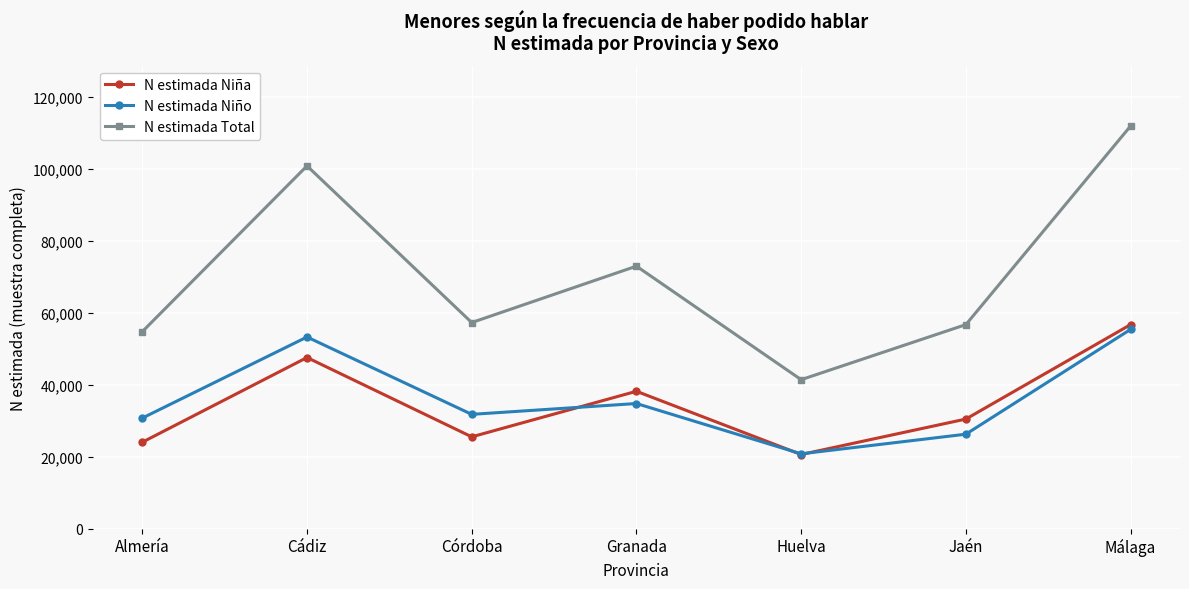

At which category is the sum across all series the highest?

Málaga